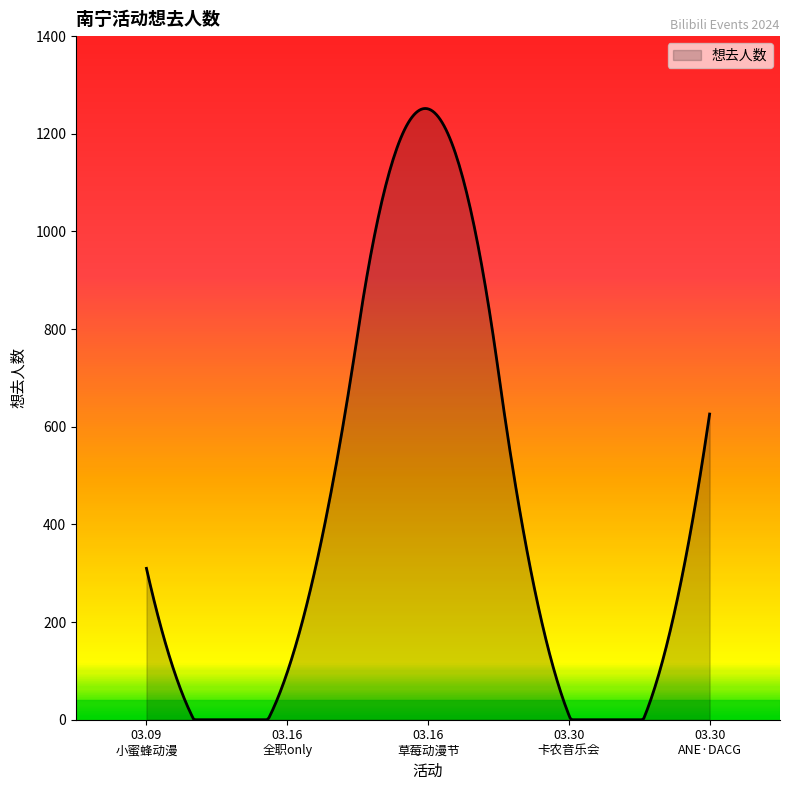

What is the maximum value shown in the chart?

1251.8